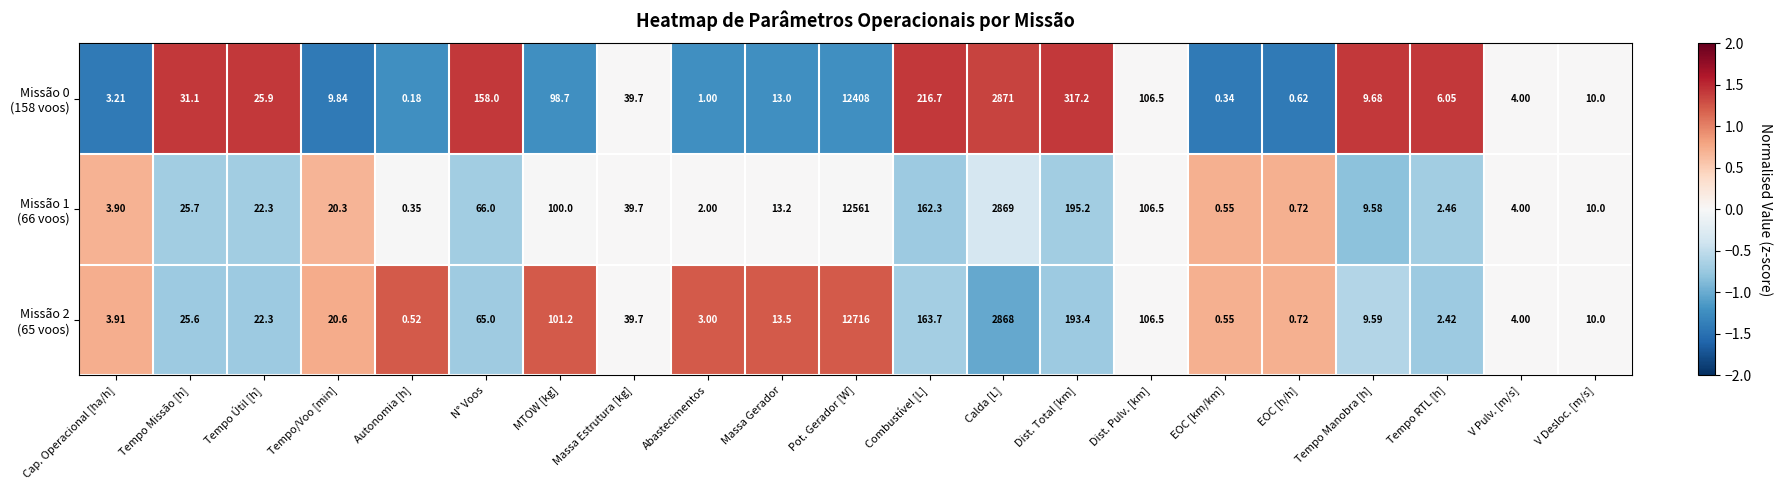

Which category has the highest value across all series?

Pot. Gerador [W]